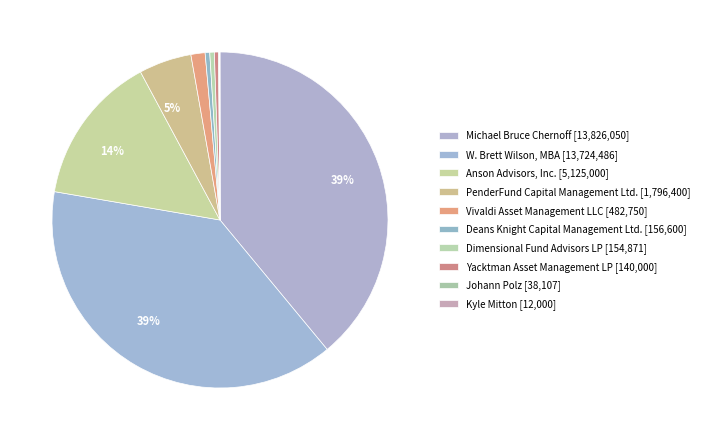

How many slices are in this pie chart?

10